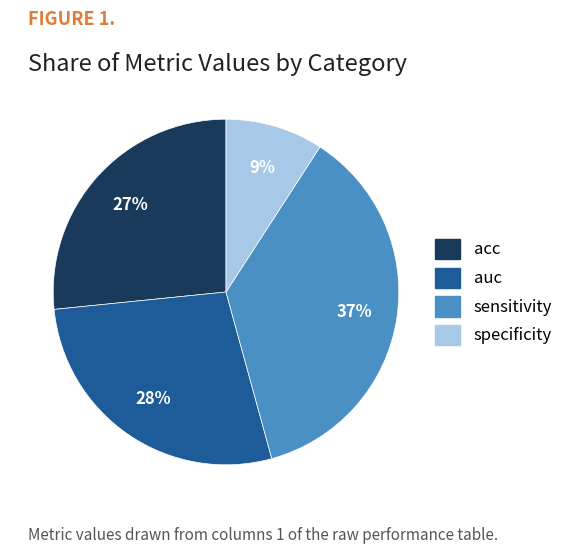

Is sensitivity the majority of the pie?

No